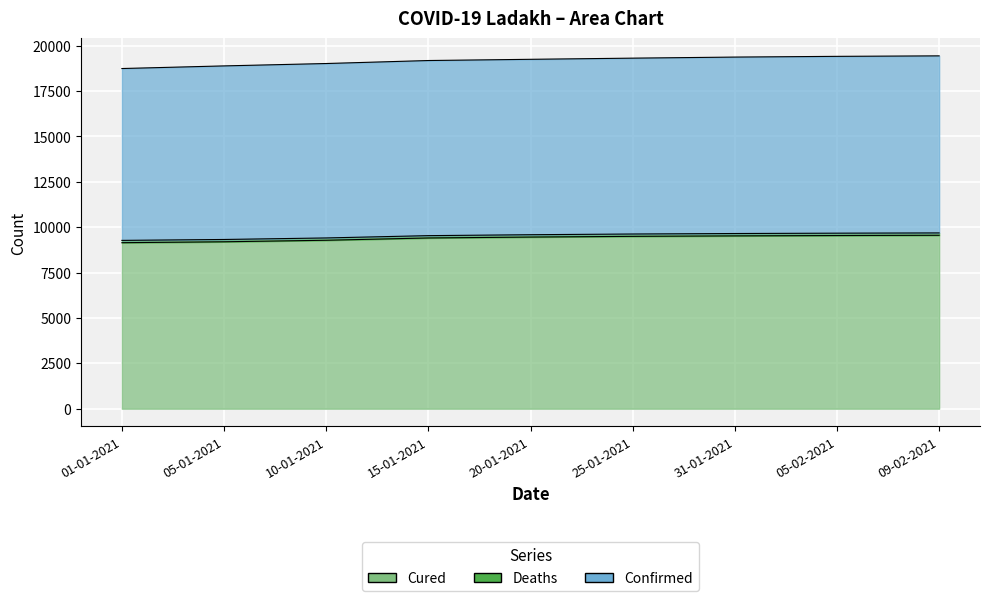

What is the total value across all series at 05-01-2021?

28076